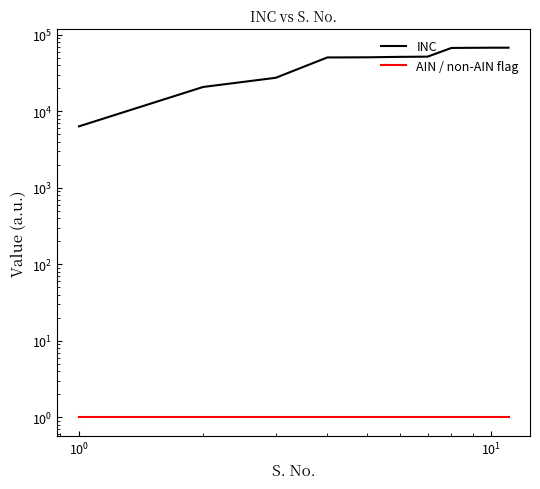

True or false: INC has more than 0 points higher than both neighbors.

False